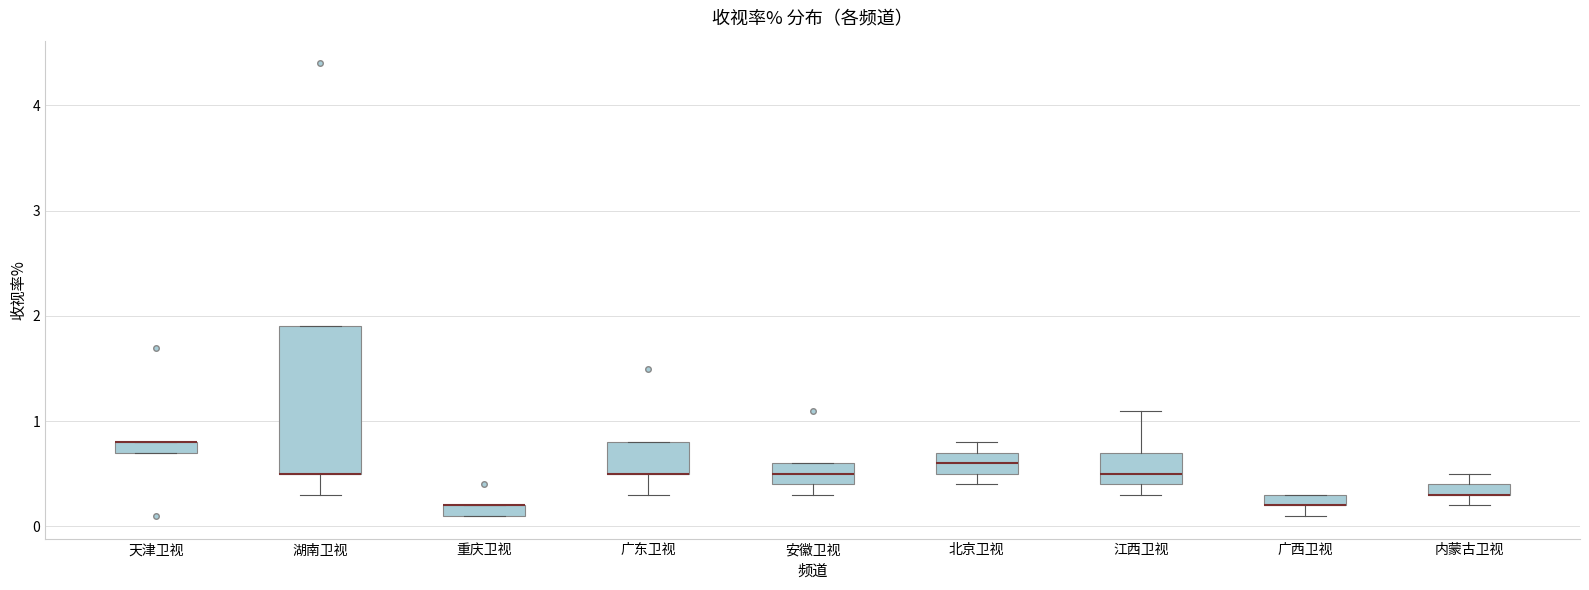

Which box is the tallest, from its lower edge to its upper edge?

湖南卫视